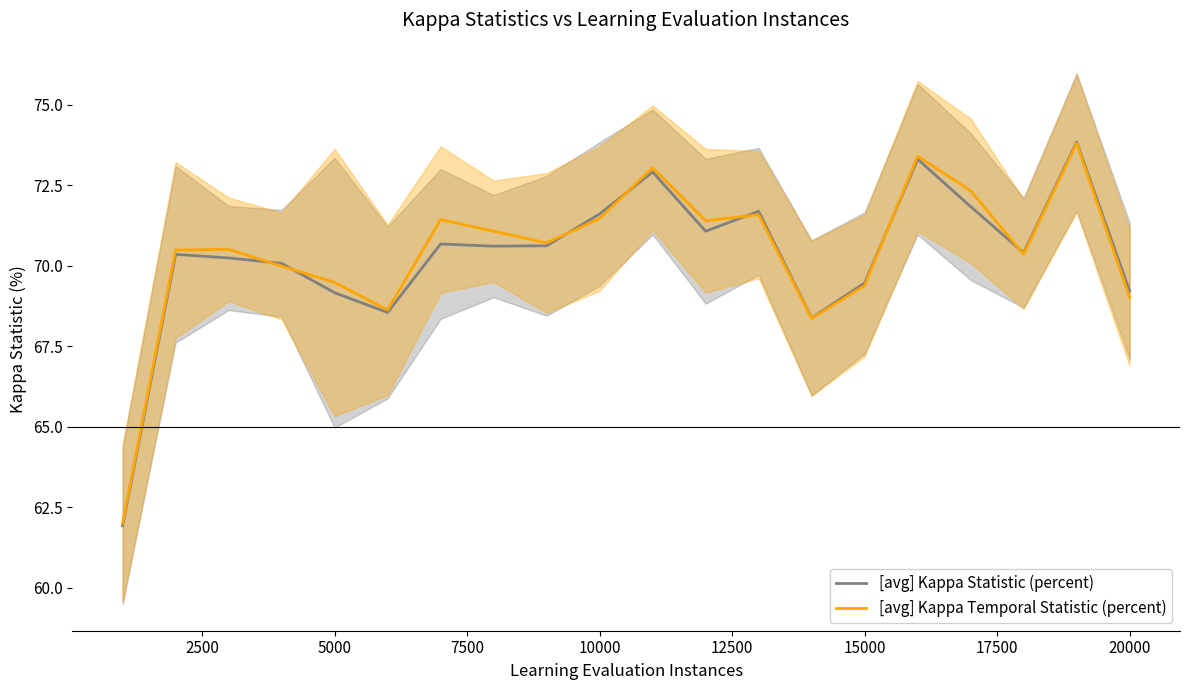

True or false: [avg] Kappa Temporal Statistic (percent) has more than 0 interior local peaks.

True